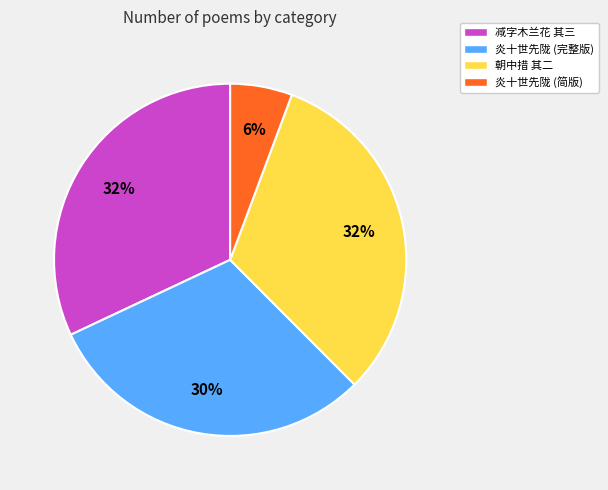

The 减字木兰花 其三 slice represents 32% of the pie. True or false?

True